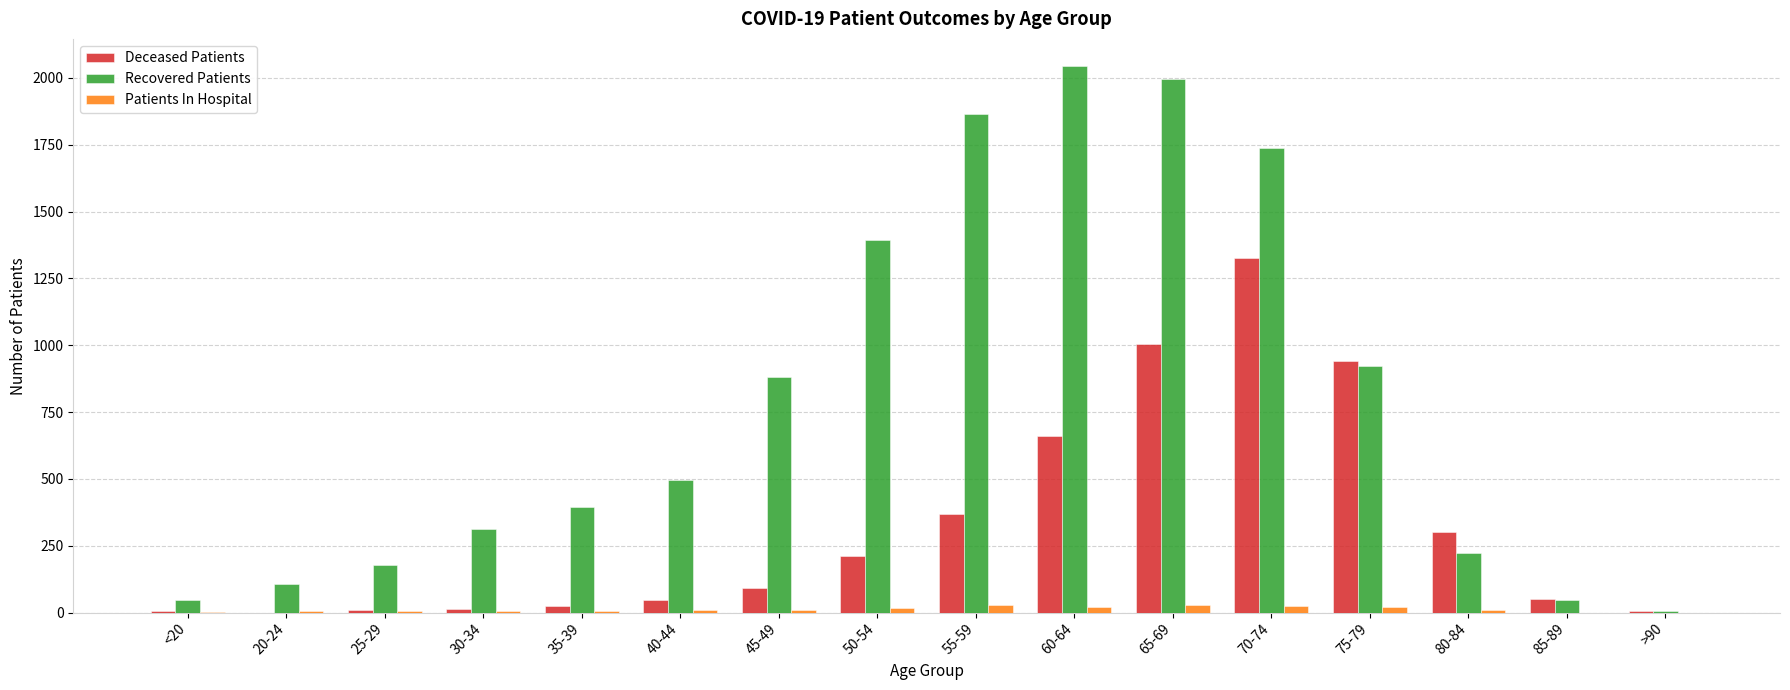

Is it true that Patients In Hospital equals 30 at 65-69?

True